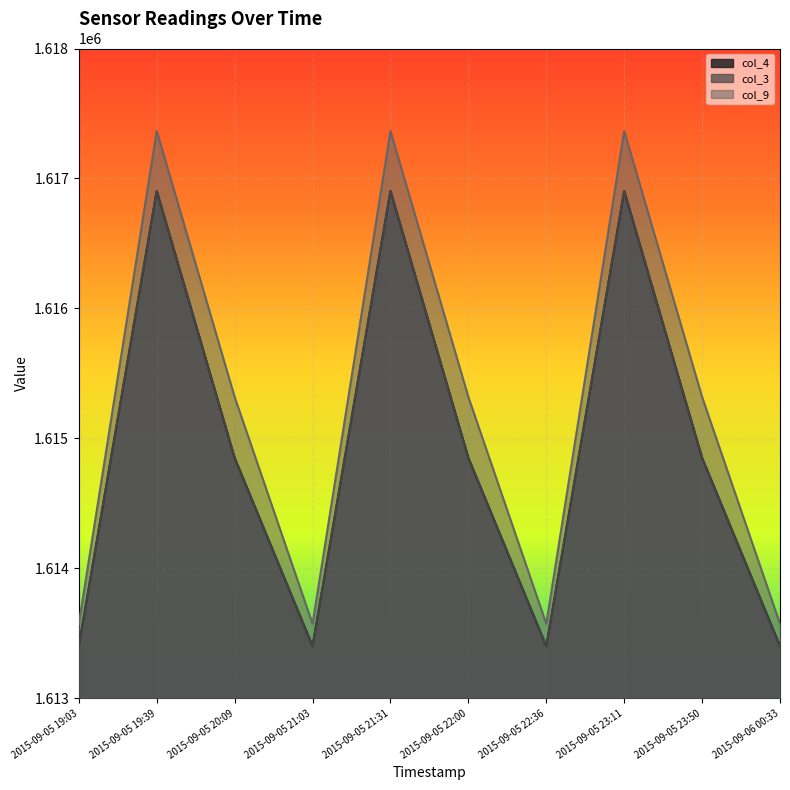

Where is col_3 nearest to the value 1615151?

2015-09-05 20:09